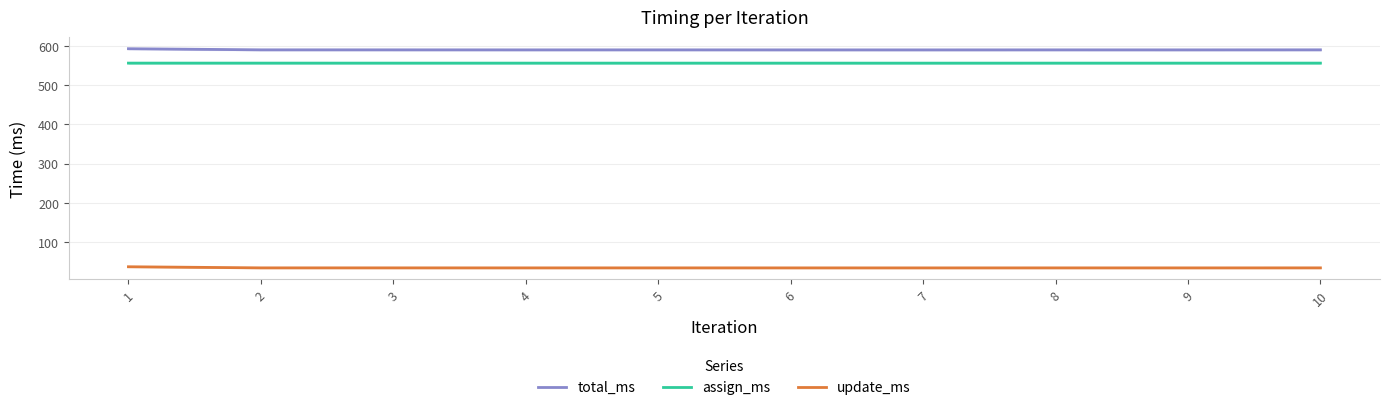

What is the value of the assign_ms point at the 1st from the left?

556.7